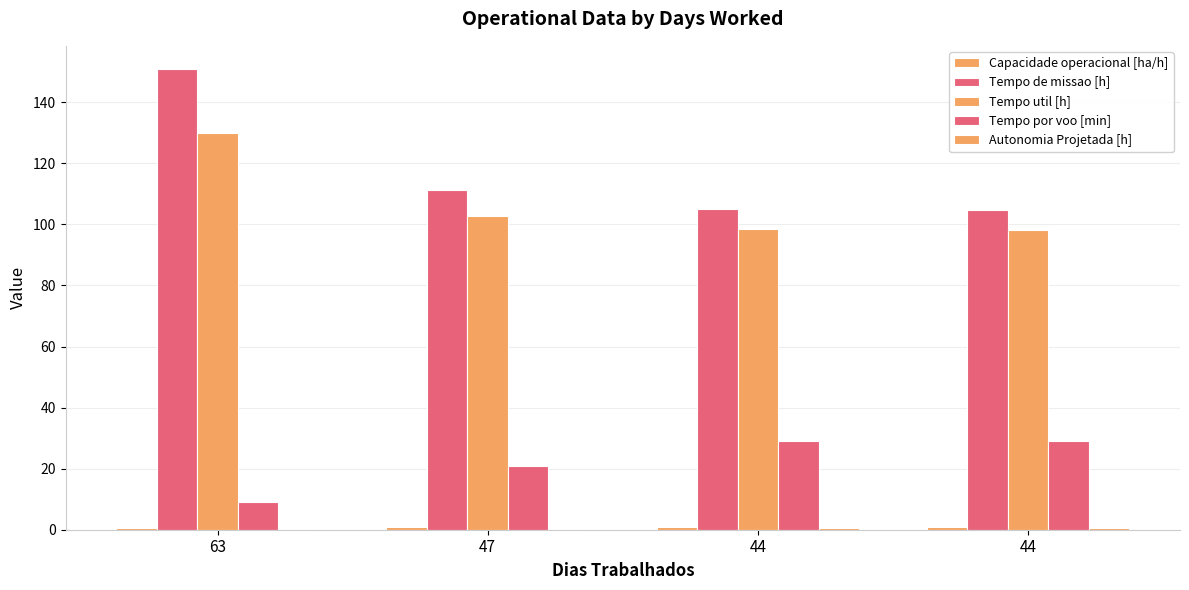

What is the average value of the Tempo util [h] series?

107.3